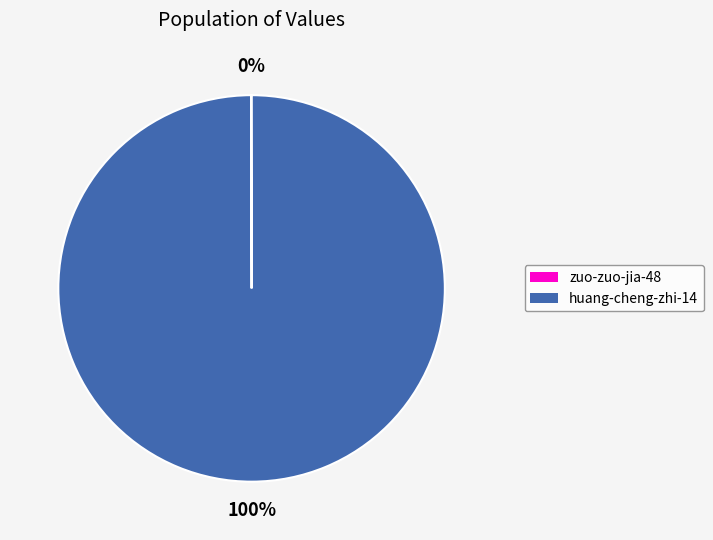

What percentage is the huang-cheng-zhi-14 slice, to the nearest percent?

100%